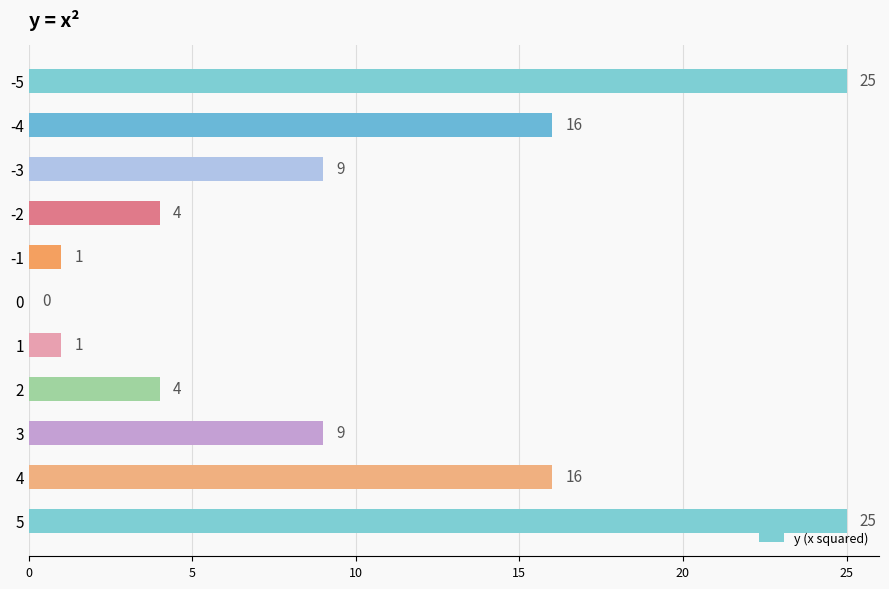

What is the average value?

10